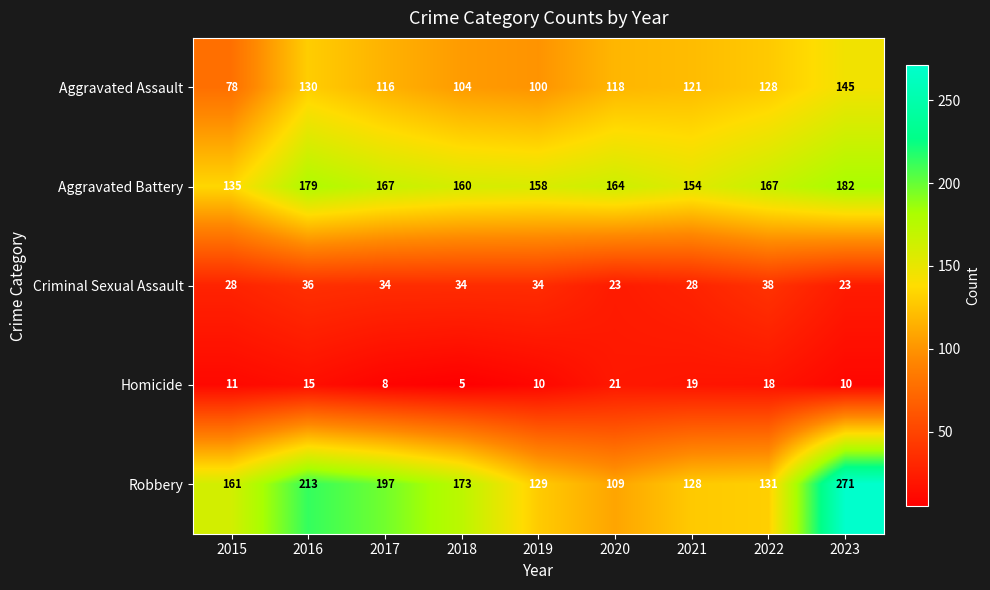

List the labels in order of Aggravated Assault value, smallest first.

2015, 2019, 2018, 2017, 2020, 2021, 2022, 2016, 2023